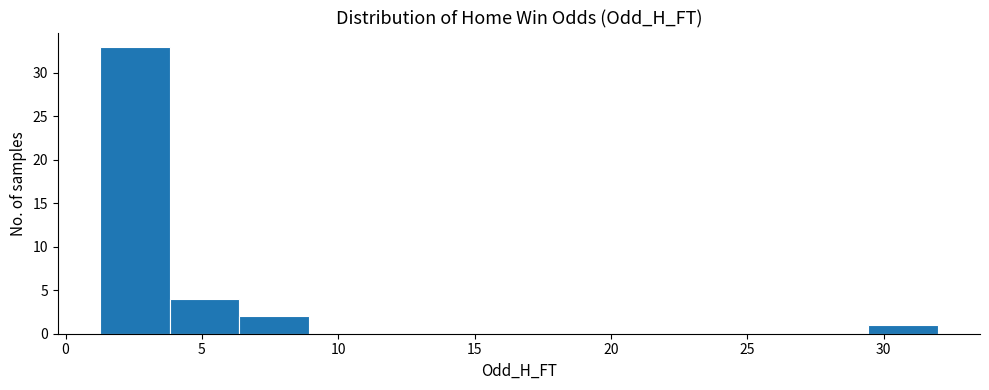

How tall is the bar that spans 29.5 to 32.0 on the x-axis? Neither the bar edges nor the heights are printed on the chart, so give them approximately, as read against the axes.

1